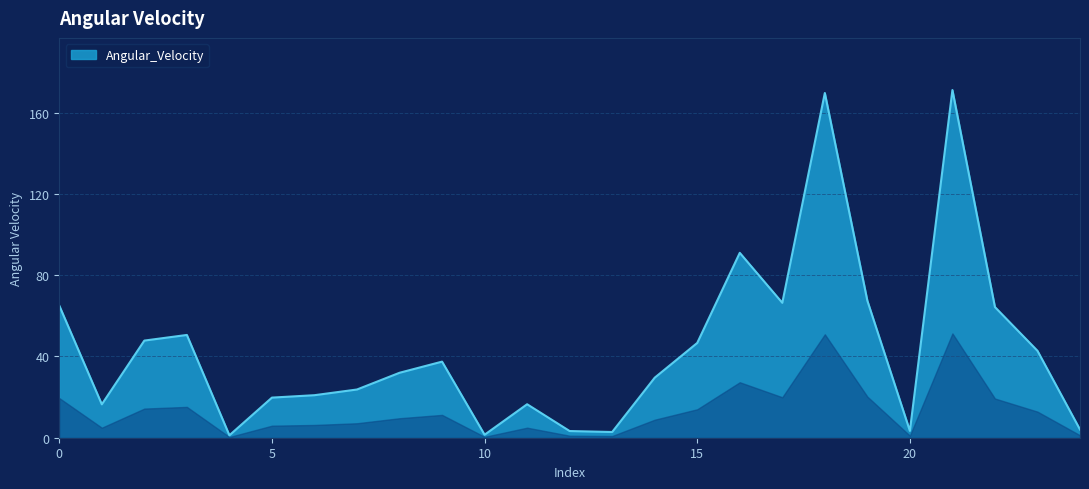

What is the difference between the maximum and minimum values?

169.9